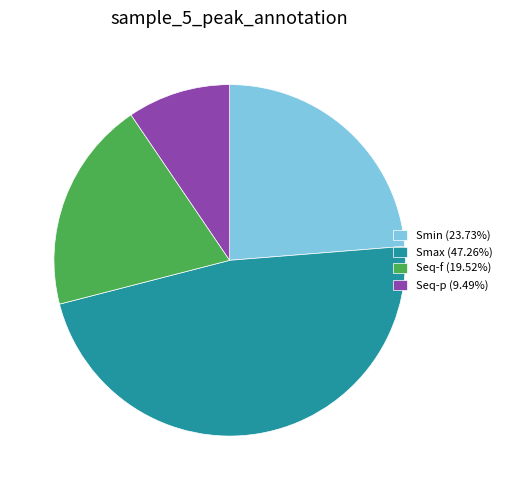

Is the sum of Smin (23.73%) and Smax (47.26%) greater than half?

Yes